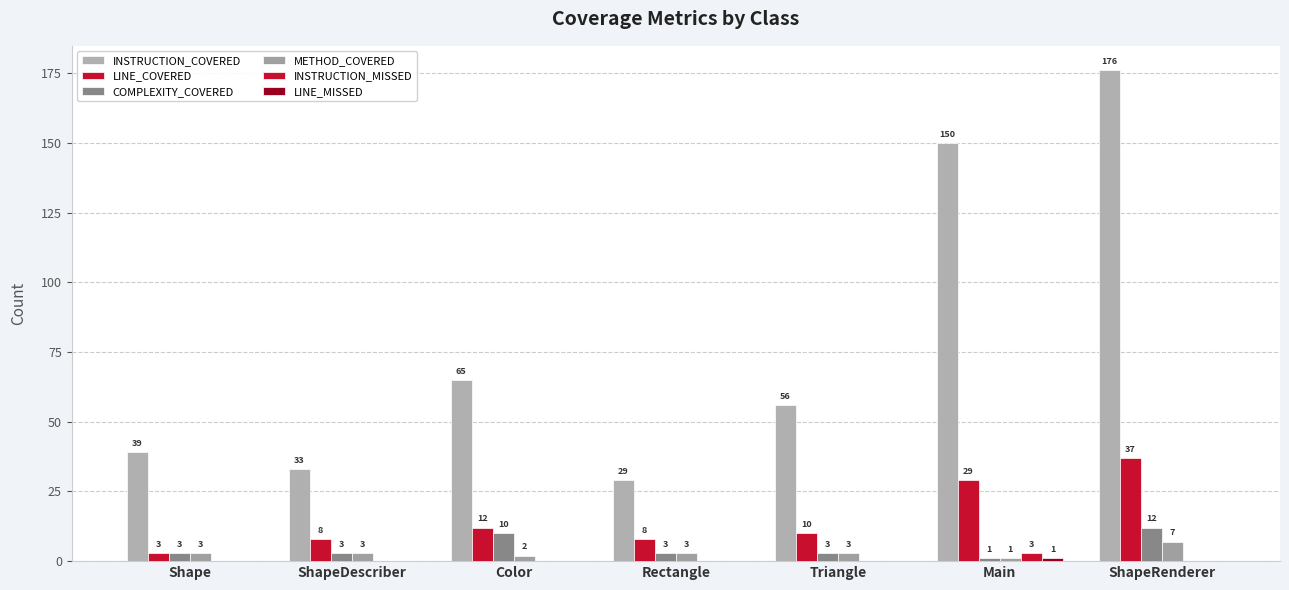

Reading right to left, extract all data points from this chart.

INSTRUCTION_COVERED: ShapeRenderer=176	Main=150	Triangle=56	Rectangle=29	Color=65	ShapeDescriber=33	Shape=39
LINE_COVERED: ShapeRenderer=37	Main=29	Triangle=10	Rectangle=8	Color=12	ShapeDescriber=8	Shape=3
COMPLEXITY_COVERED: ShapeRenderer=12	Main=1	Triangle=3	Rectangle=3	Color=10	ShapeDescriber=3	Shape=3
METHOD_COVERED: ShapeRenderer=7	Main=1	Triangle=3	Rectangle=3	Color=2	ShapeDescriber=3	Shape=3
INSTRUCTION_MISSED: ShapeRenderer=0	Main=3	Triangle=0	Rectangle=0	Color=0	ShapeDescriber=0	Shape=0
LINE_MISSED: ShapeRenderer=0	Main=1	Triangle=0	Rectangle=0	Color=0	ShapeDescriber=0	Shape=0